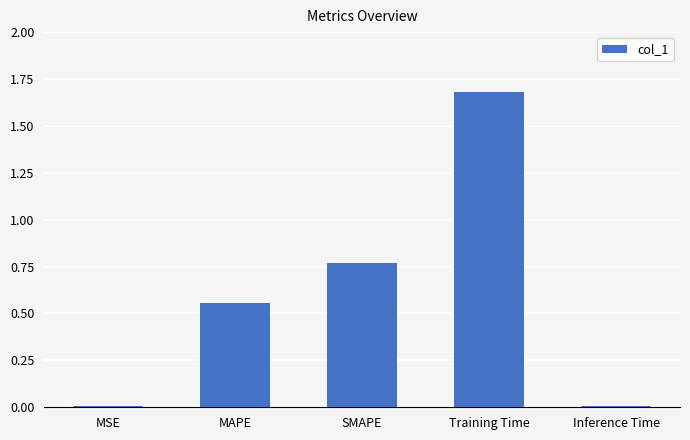

Are the bars horizontal?

No